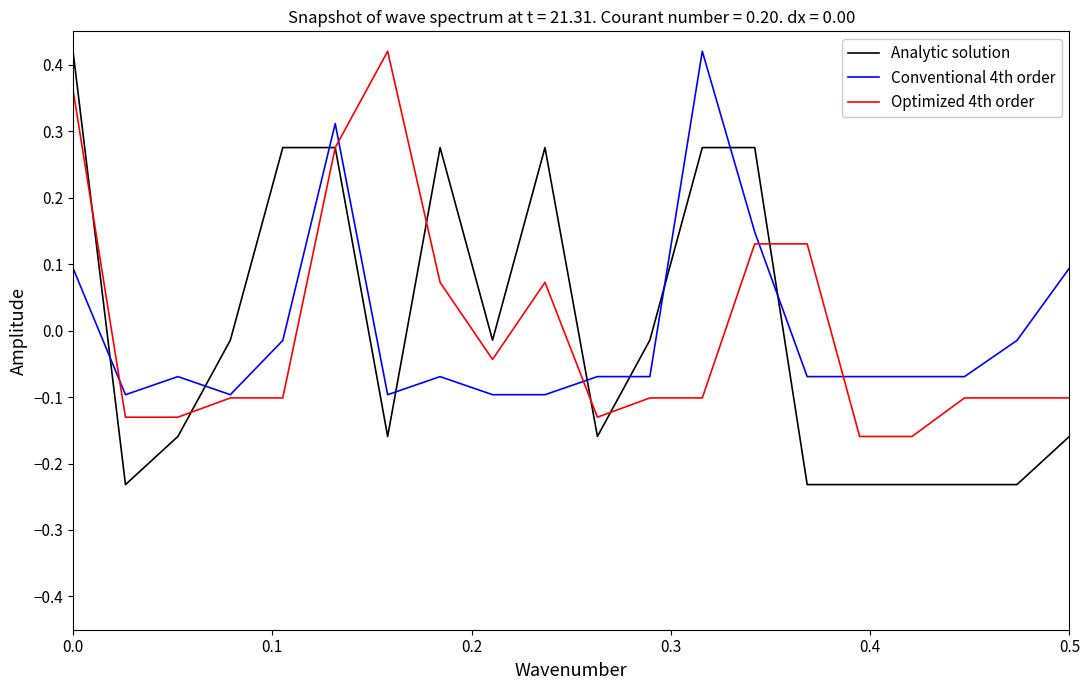

Which series has the widest spread of values?

Analytic solution